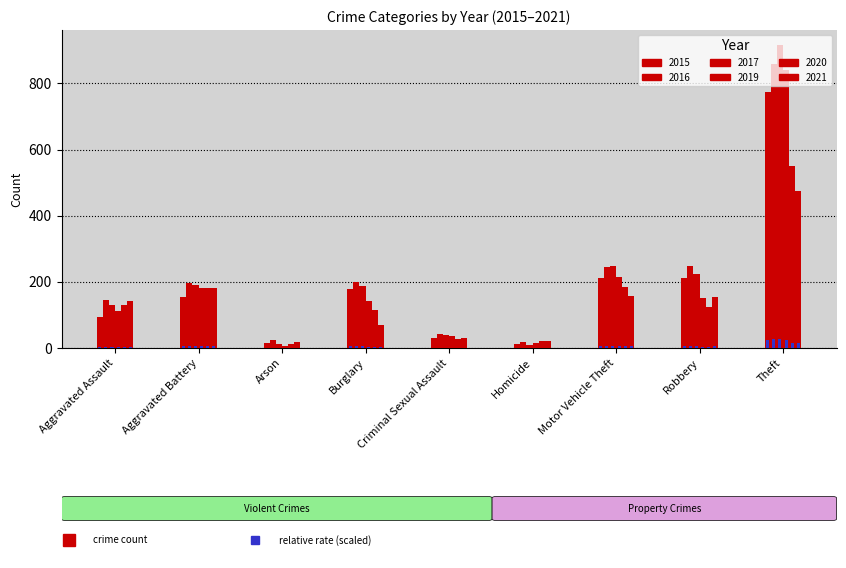

Is the value of 2019 at Motor Vehicle Theft greater than the value of 2017 at Aggravated Assault?

Yes